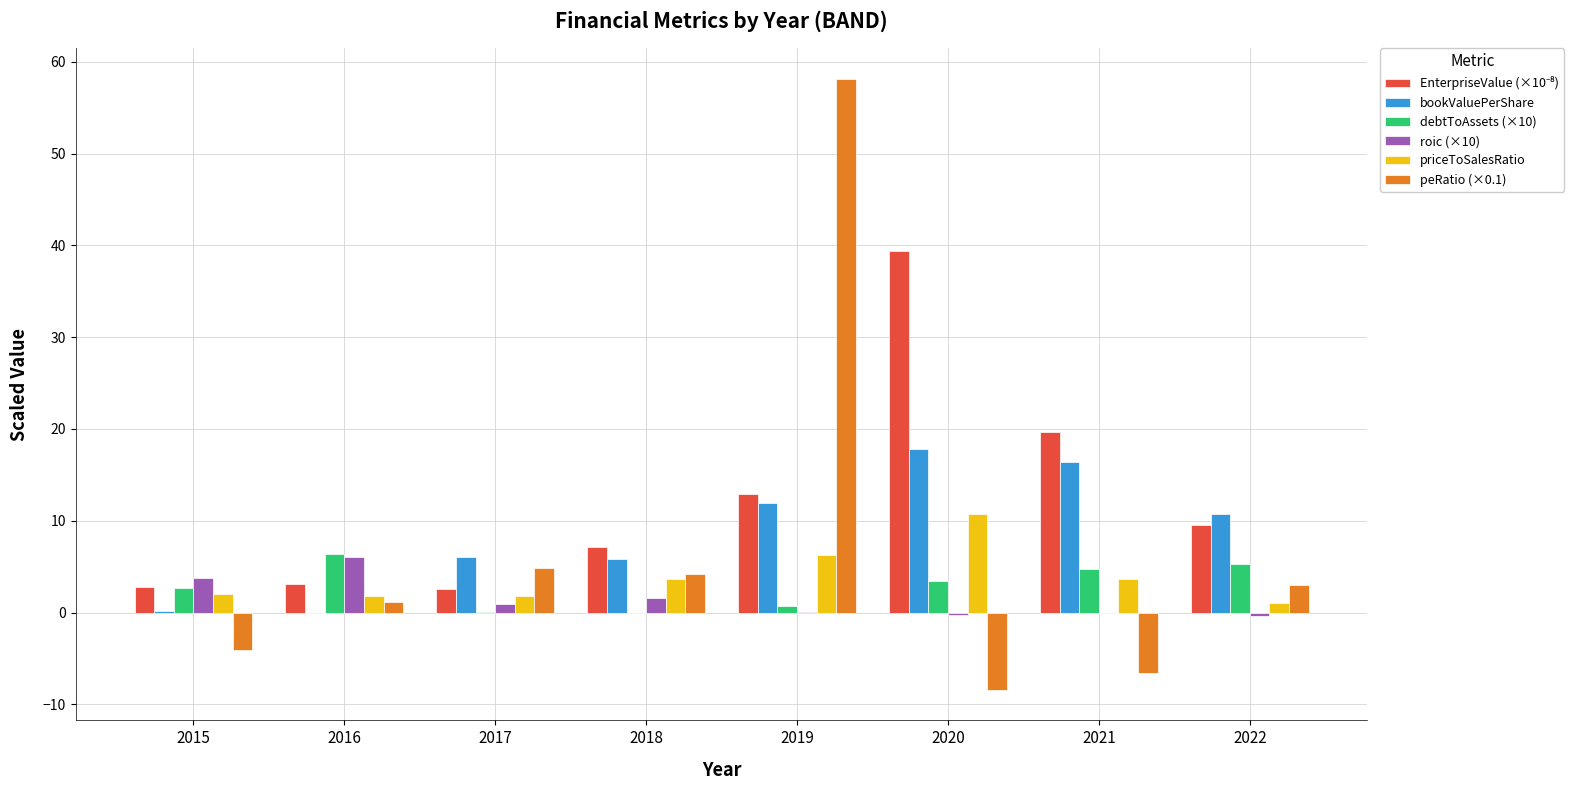

What is the sum of the debtToAssets (×10) values at 2019 and 2020?

4.1